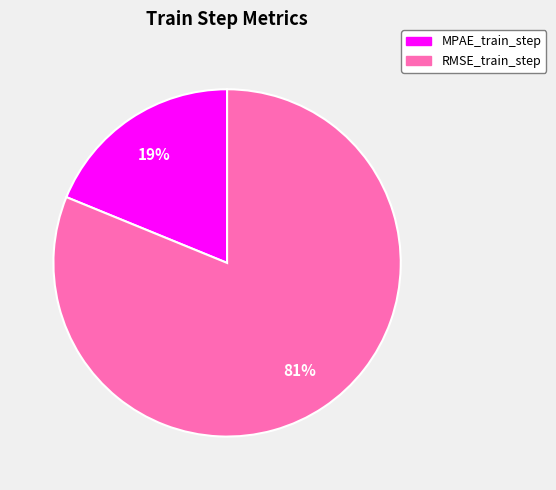

What percentage is the RMSE_train_step slice, to the nearest percent?

81%